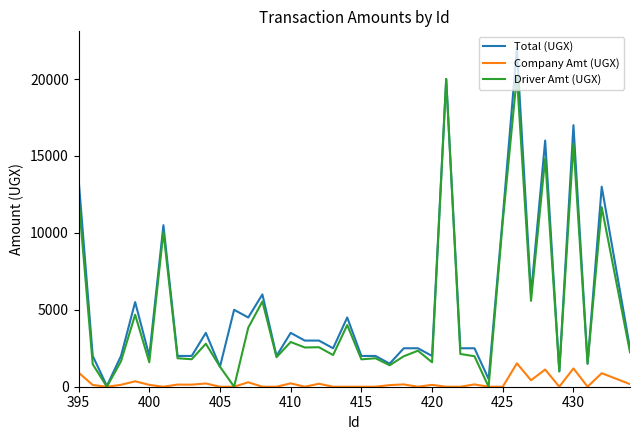

The Total (UGX) series shows 5034.7 at 425. True or false?

False